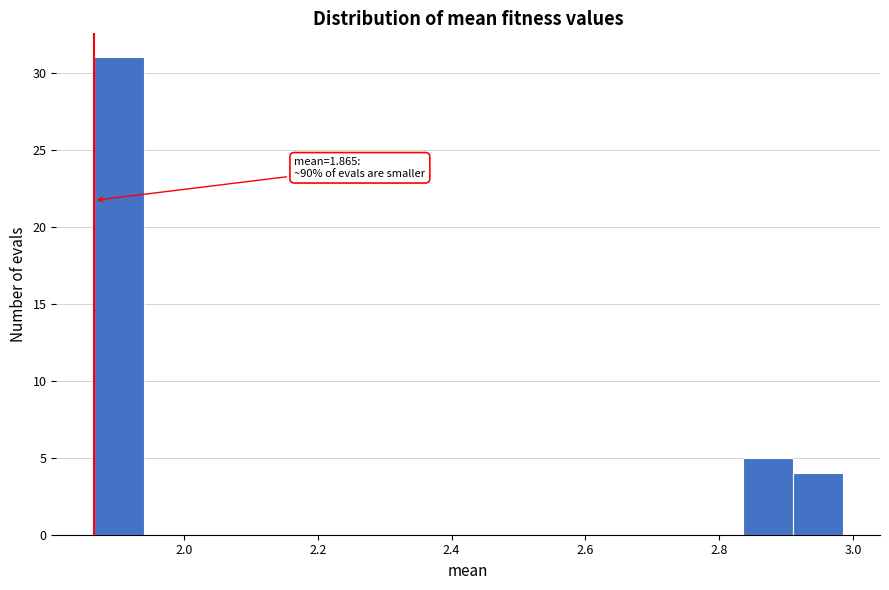

Around what value on the x-axis is the tallest bar? Give the approximate position of its centre, as read against the axis.

1.90